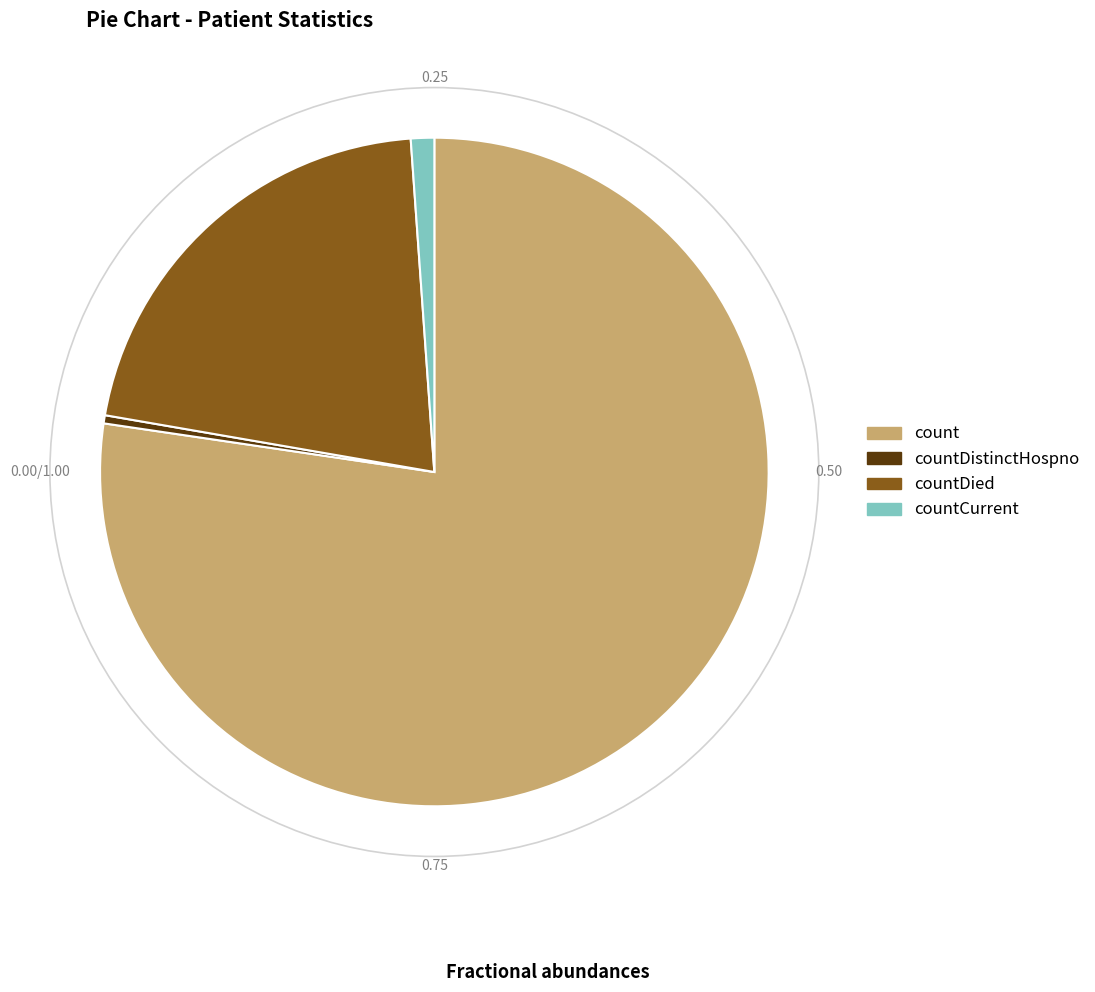

Between countDistinctHospno and countDied, which is larger?

countDied